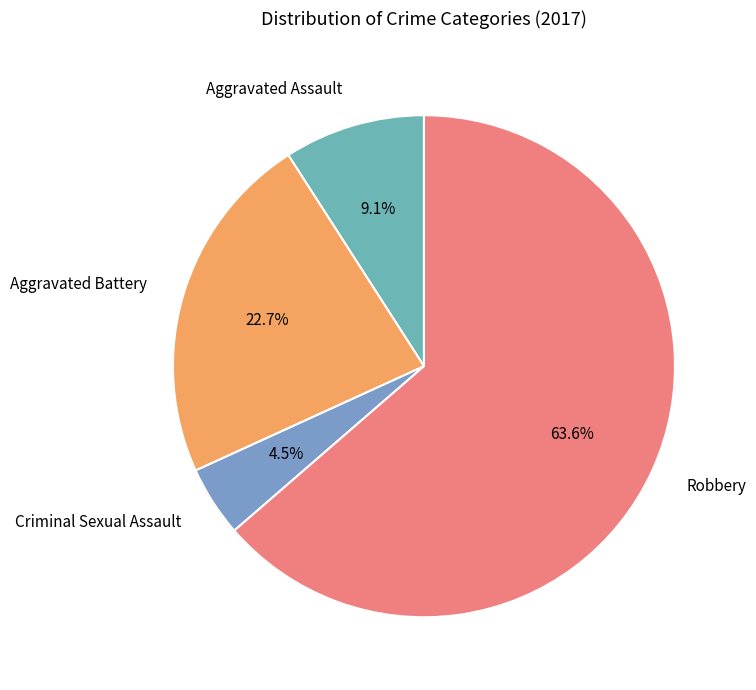

To the nearest percent, what percentage of the pie is Robbery?

64%